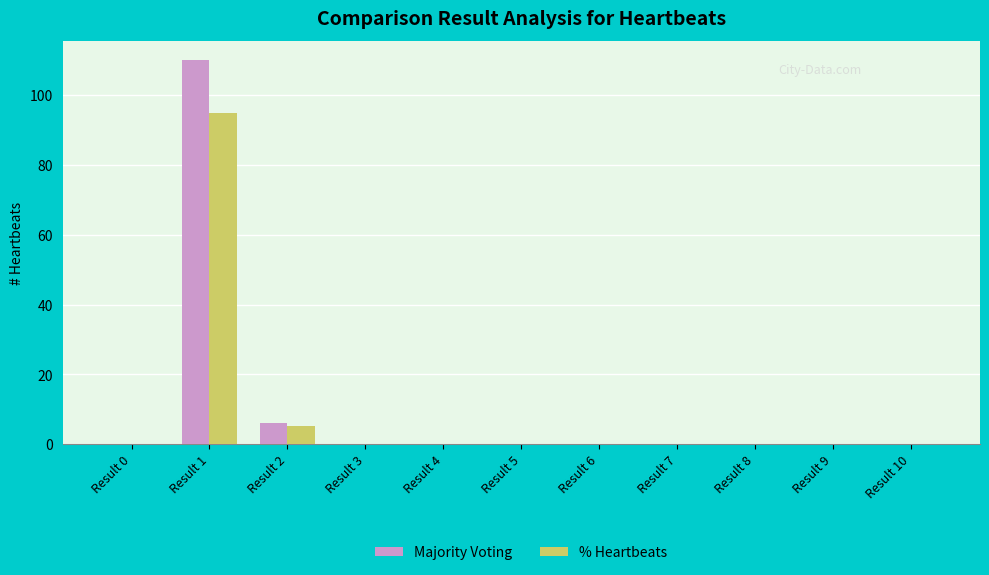

Which series has the widest spread of values?

Majority Voting